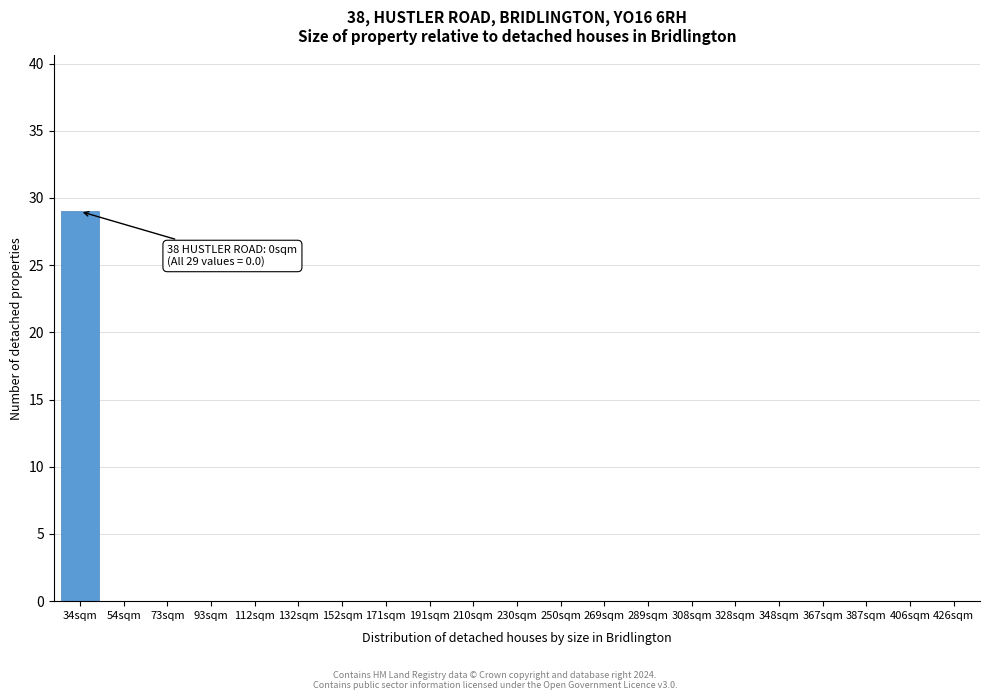

Reading left to right, transcribe all the data shown in this chart.

34sqm=29	54sqm=0	73sqm=0	93sqm=0	112sqm=0	132sqm=0	152sqm=0	171sqm=0	191sqm=0	210sqm=0	230sqm=0	250sqm=0	269sqm=0	289sqm=0	308sqm=0	328sqm=0	348sqm=0	367sqm=0	387sqm=0	406sqm=0	426sqm=0